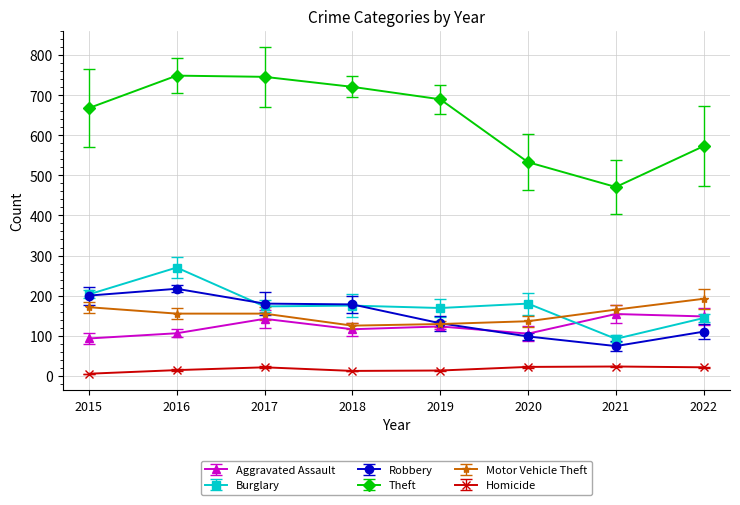

How many series are shown in this chart?

6